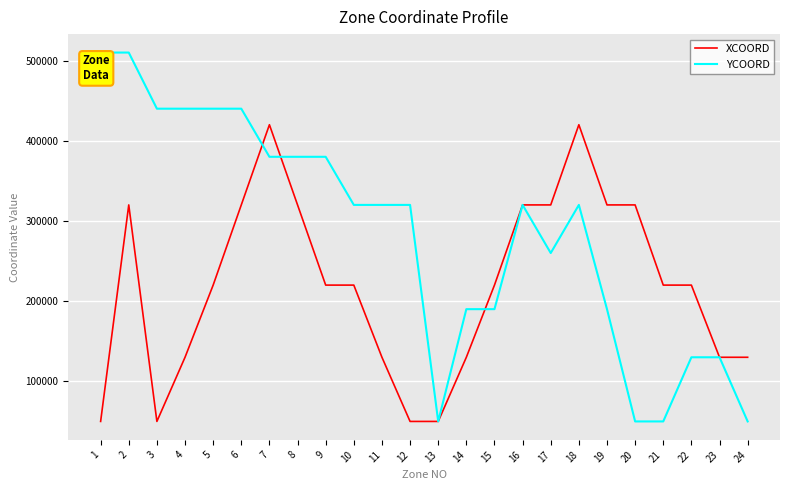

List the series in order of their overall mean, lowest first.

XCOORD, YCOORD